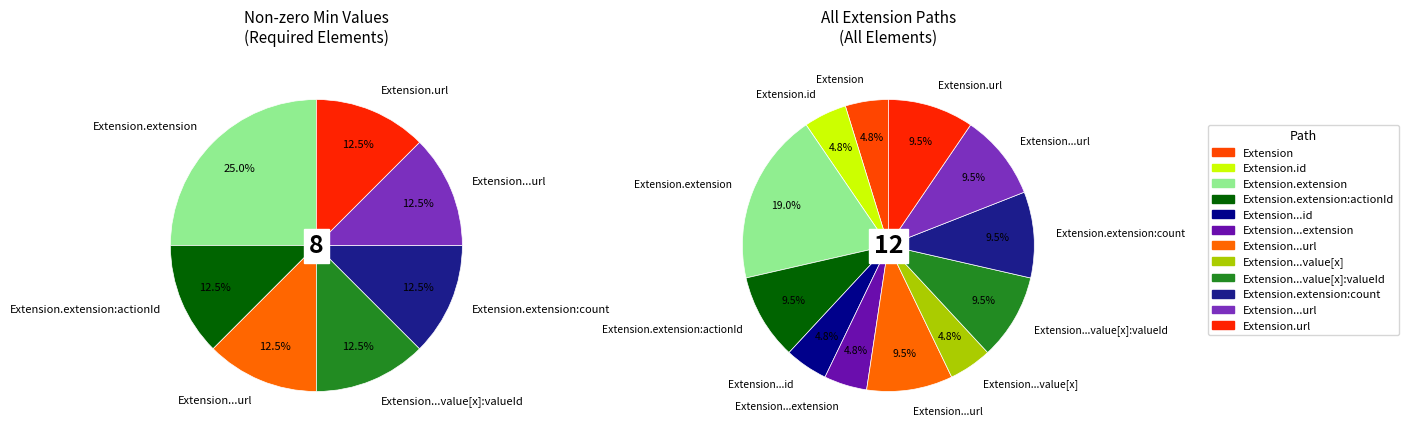

Does Extension account for over 50% of the chart?

No